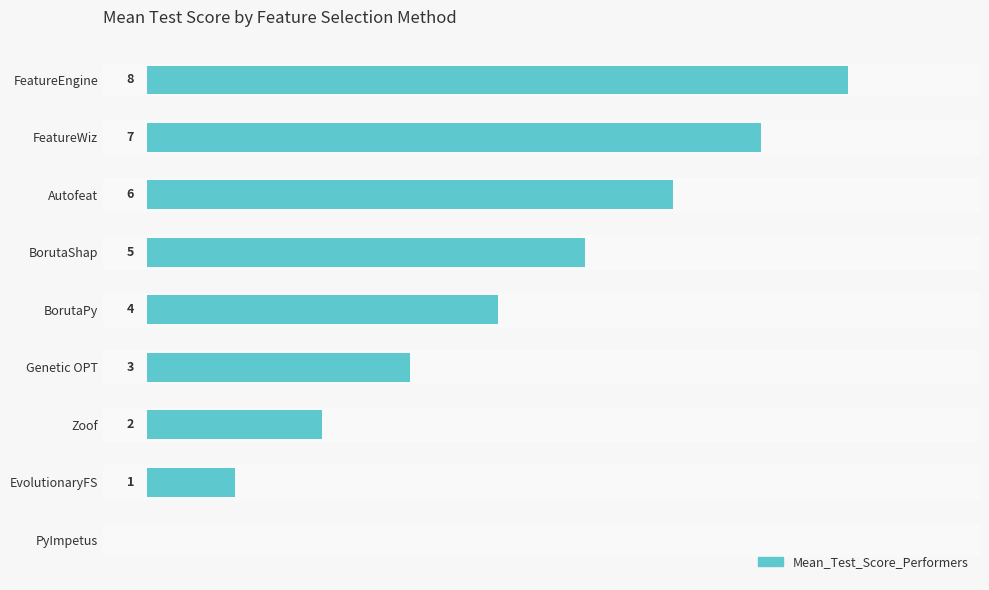

At which category does the chart reach its peak across all series?

FeatureEngine